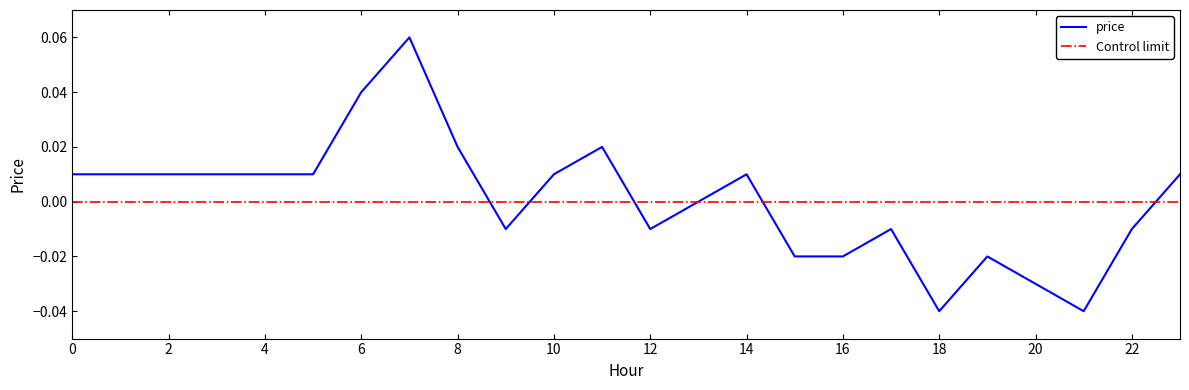

How many interior local valleys (lower than both neighbors) does the data have?

4